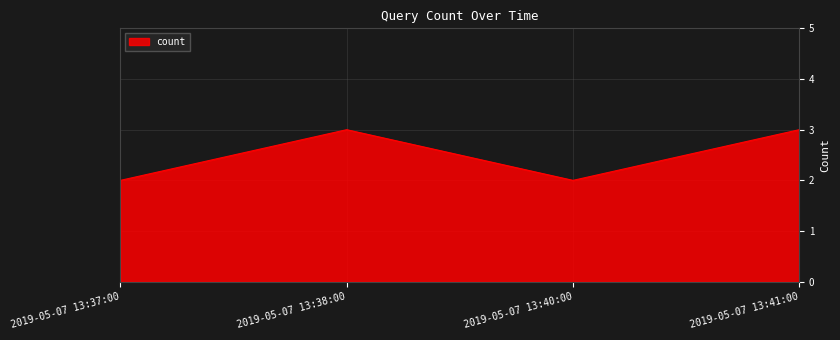

At which category does the data reach its first local valley?

2019-05-07 13:40:00